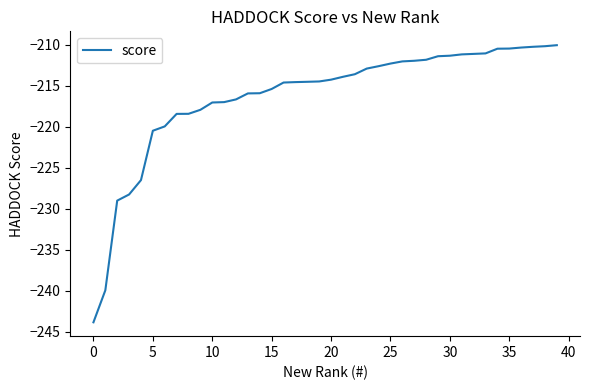

What is the maximum value shown in the chart?

-210.0